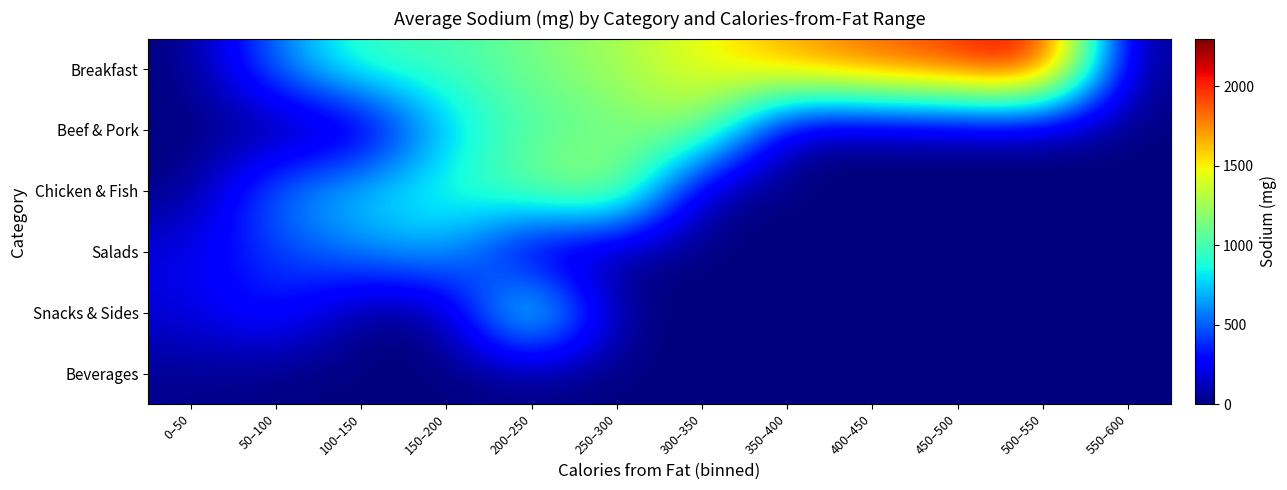

What is the total value across all series at 150–200?

3376.0